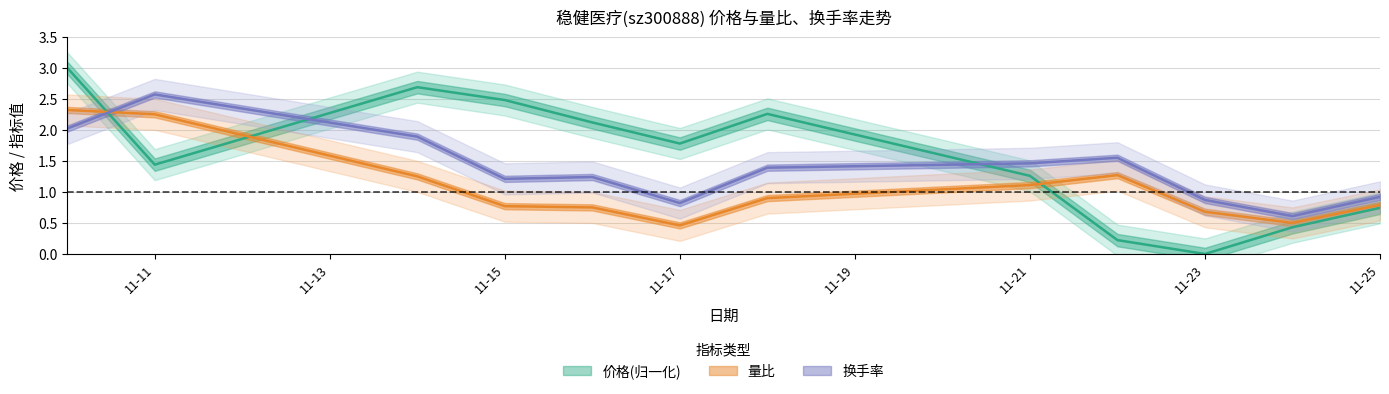

What are all the series names shown in the legend?

价格, 量比, 换手率